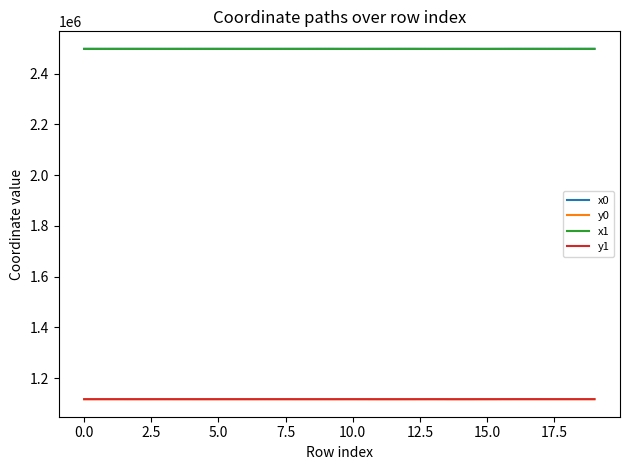

What is the minimum value for x1?

2497235.3